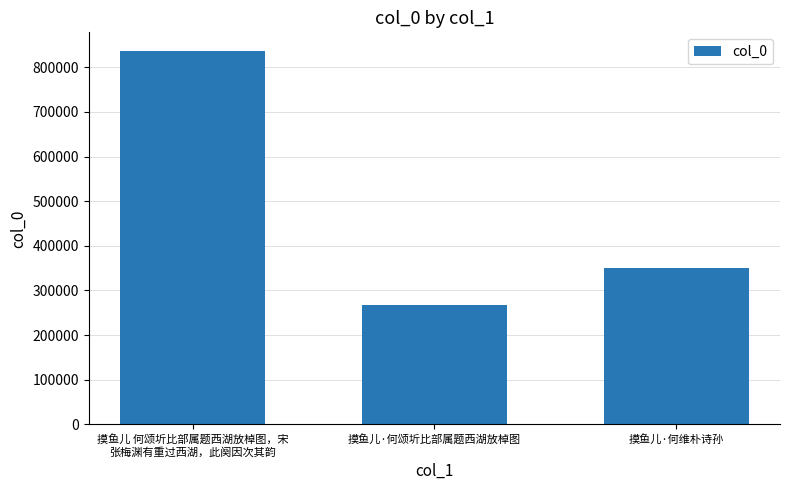

List the labels in order of value, largest first.

摸鱼儿 何颂圻比部属题西湖放棹图，宋
张梅渊有重过西湖，此阕因次其韵, 摸鱼儿·何维朴诗孙, 摸鱼儿·何颂圻比部属题西湖放棹图